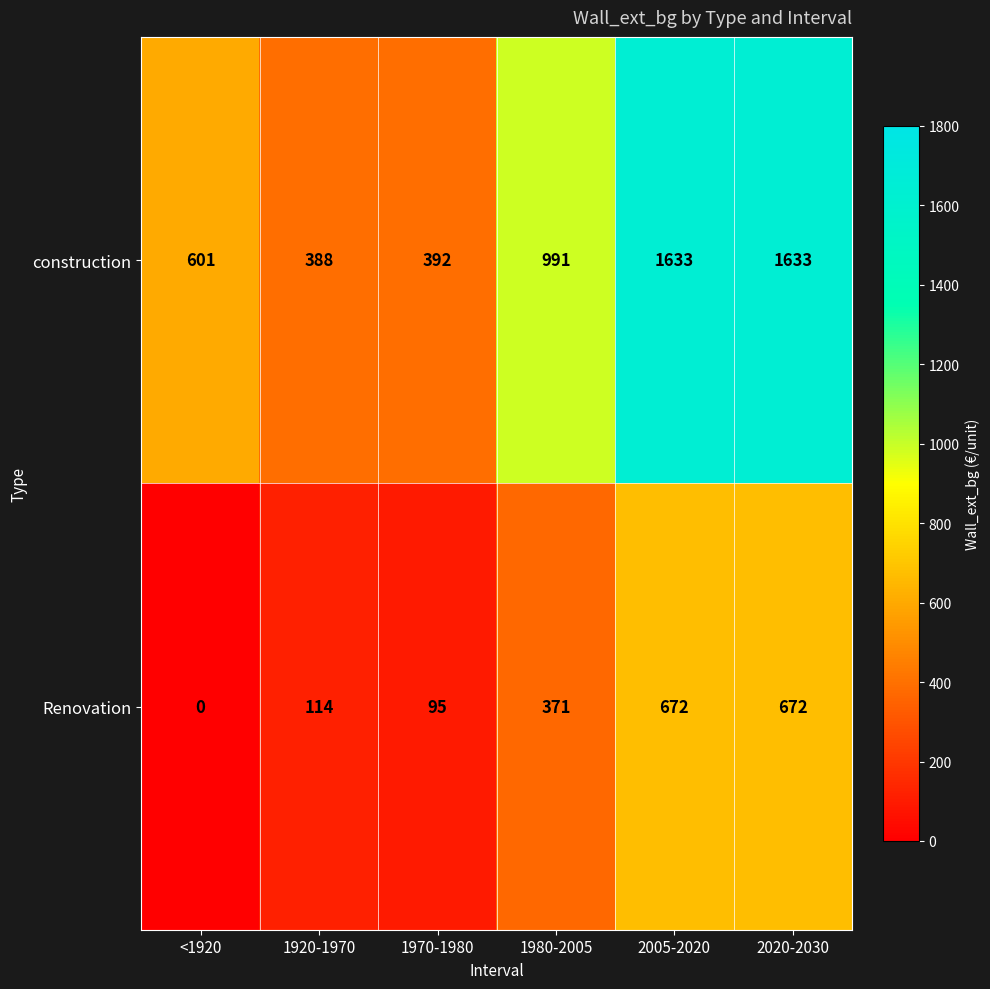

True or false: Renovation has a value of 998 at 2020-2030.

False